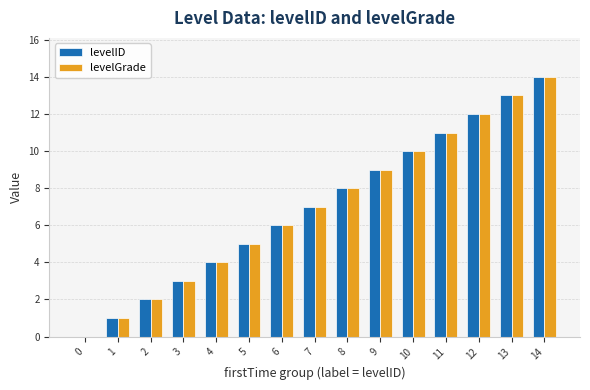

Is it true that levelGrade equals 7 at 7?

True